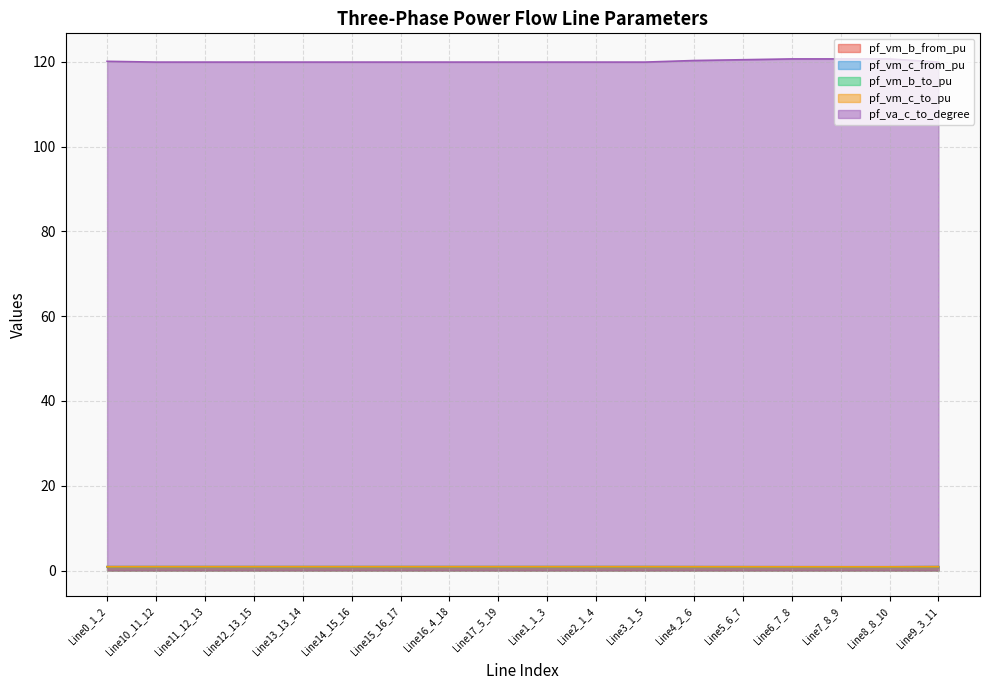

What is the label of the 6th point from the left?

Line14_15_16